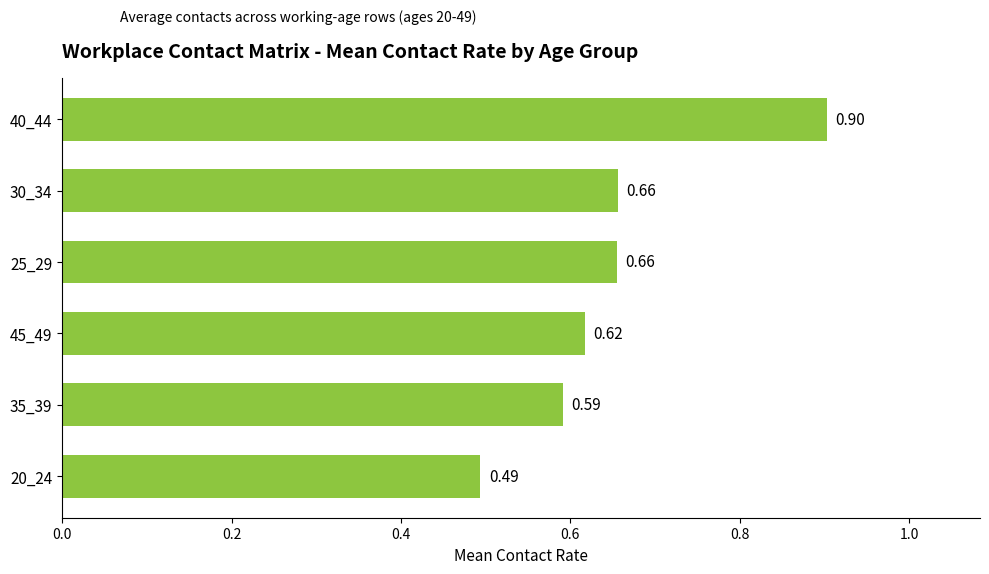

What is the change in value from 30_34 to 40_44?

+0.2